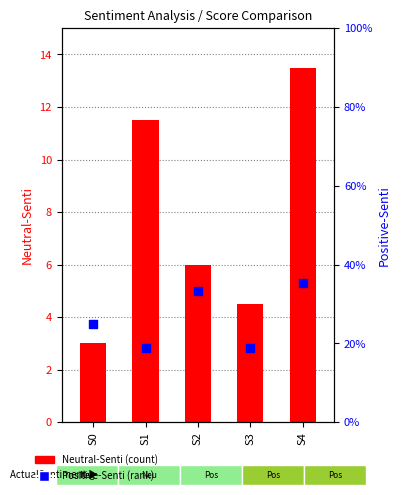

Which series contains the lowest Y value?

Positive-Senti